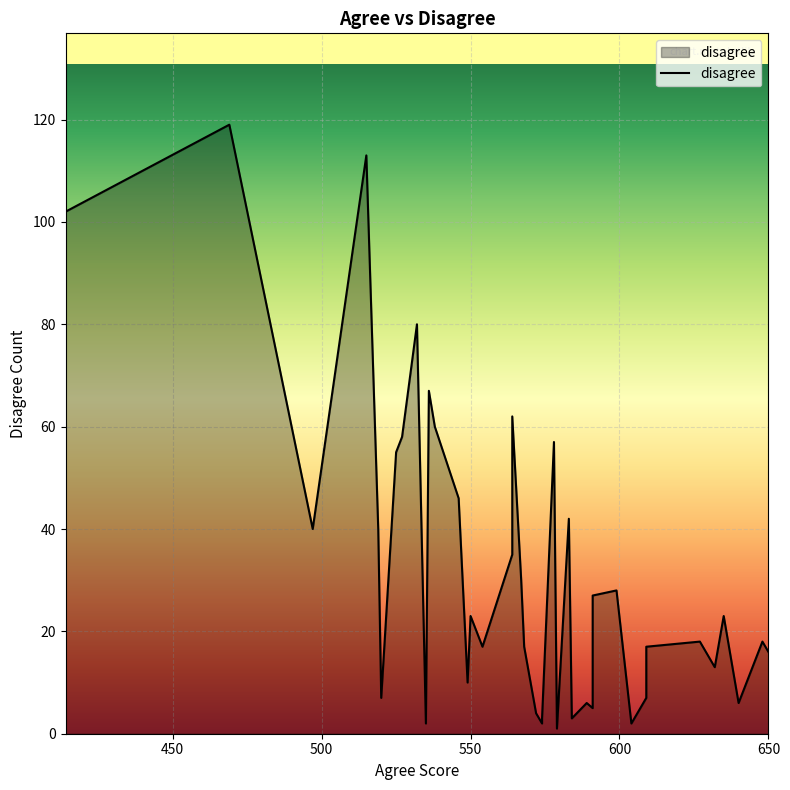

At which category does the chart reach its minimum across all series?

579